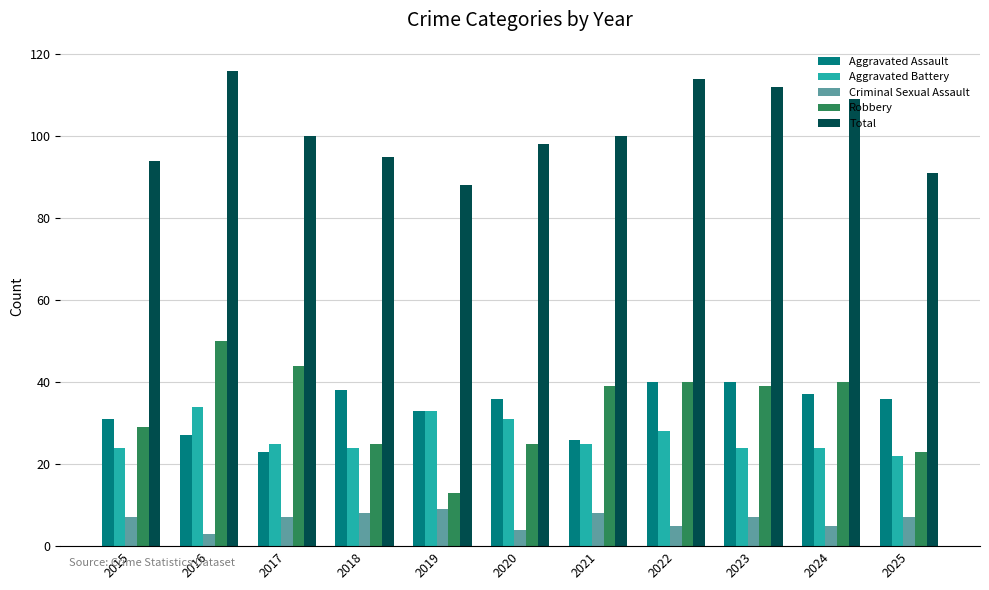

How many groups of bars are there?

11